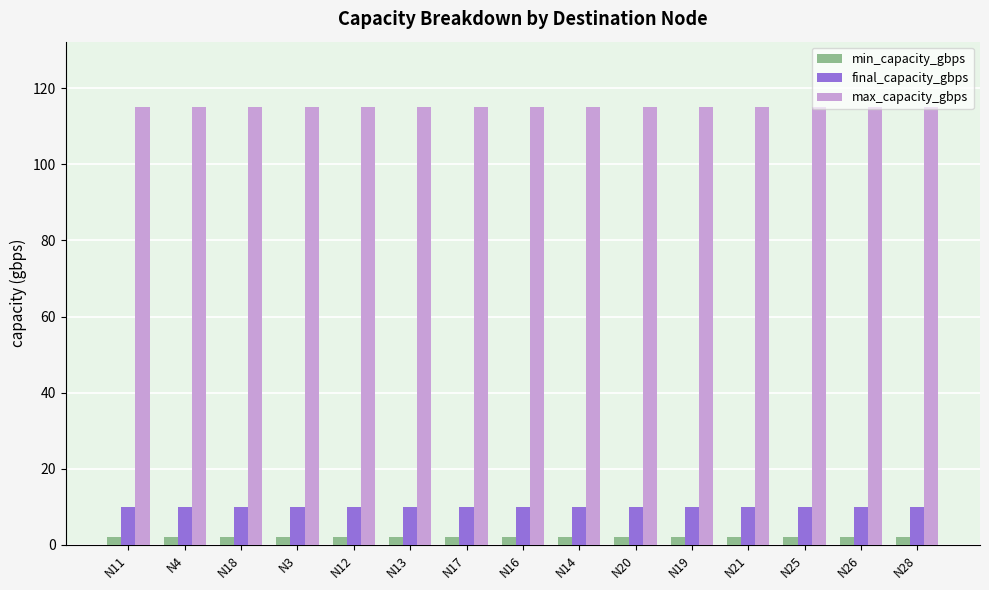

What is the average value of the final_capacity_gbps series?

10